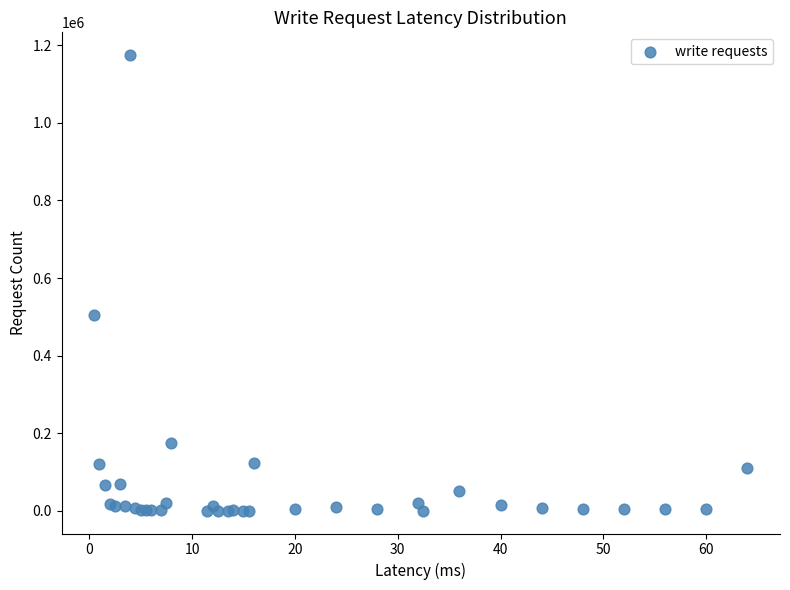

What Y value in the scatter plot is closest to 587380?

503727